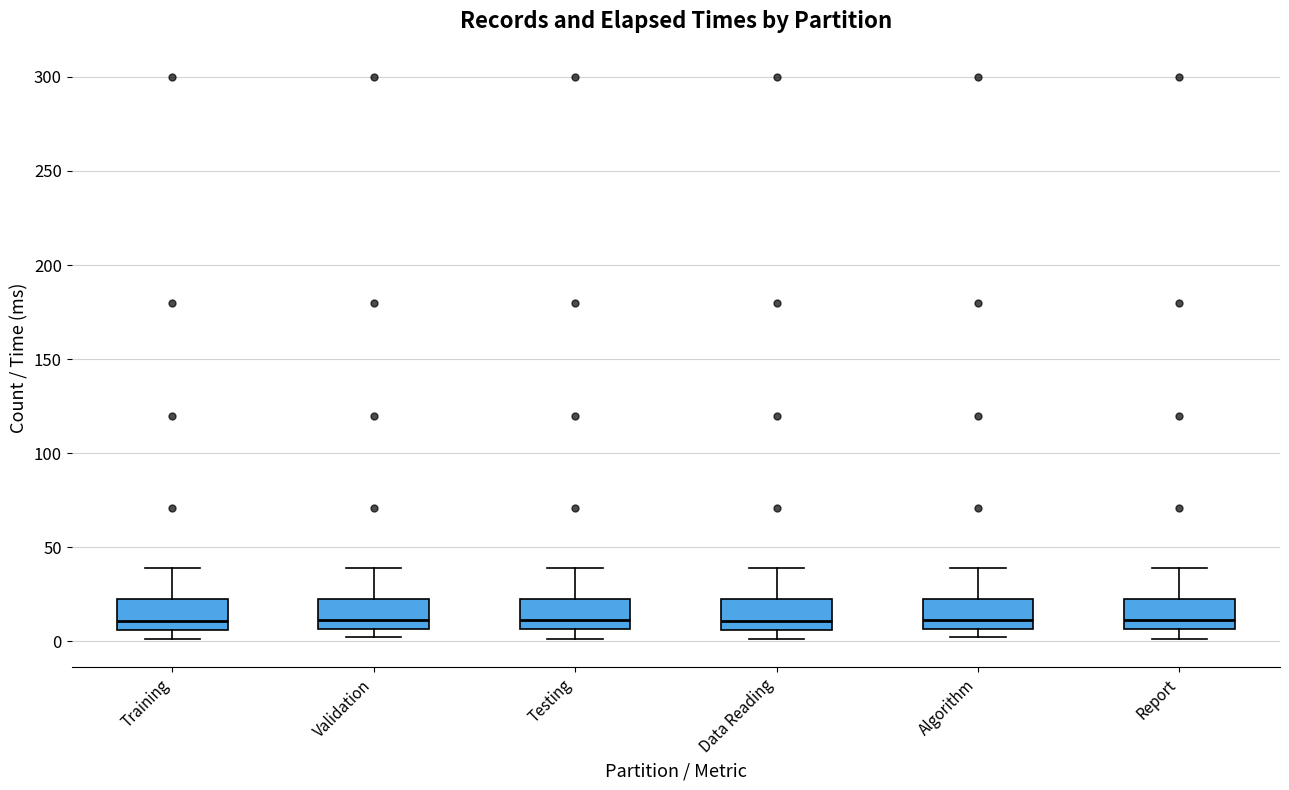

Reading left to right, read every box against the y-axis: the position of its median line, the range the box covers, and the ends of its whiskers. The values are not printed on the chart, so give them approximately, as read against the axis.

Training: median 10, box 5 to 25, whiskers 0 to 40
Validation: median 10, box 5 to 25, whiskers 0 to 40
Testing: median 10, box 5 to 25, whiskers 0 to 40
Data Reading: median 10, box 5 to 25, whiskers 0 to 40
Algorithm: median 10, box 5 to 25, whiskers 0 to 40
Report: median 10, box 5 to 25, whiskers 0 to 40